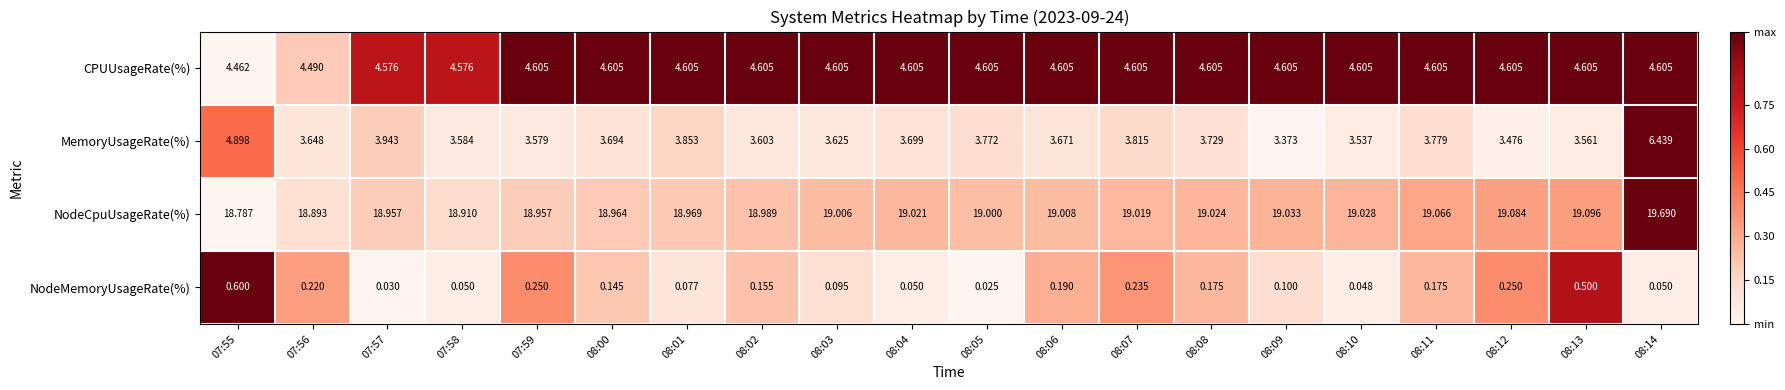

Which series changed the most between 07:55 and 08:09?

MemoryUsageRate(%)